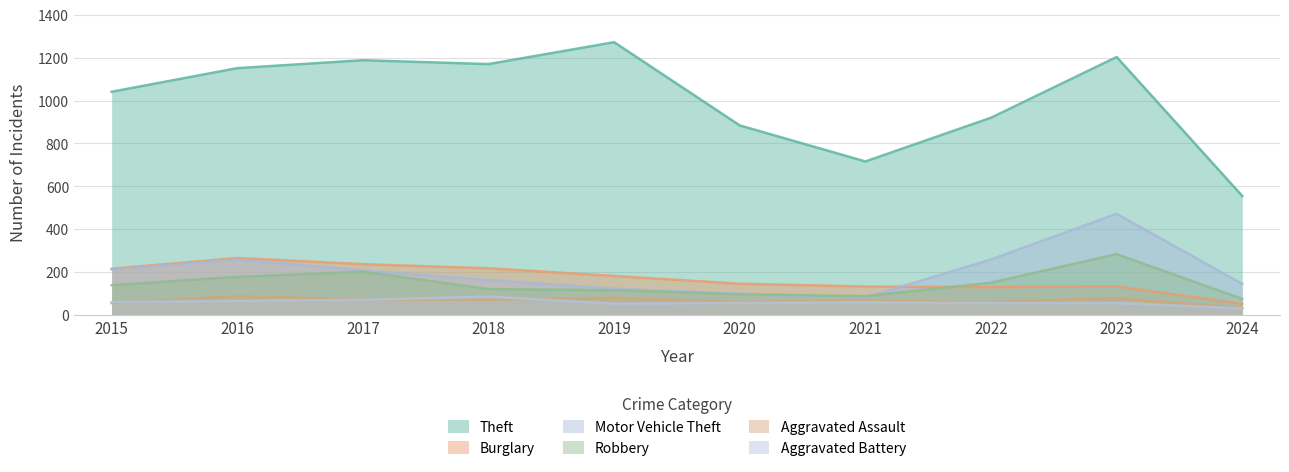

How many interior local valleys does the Theft series have?

2